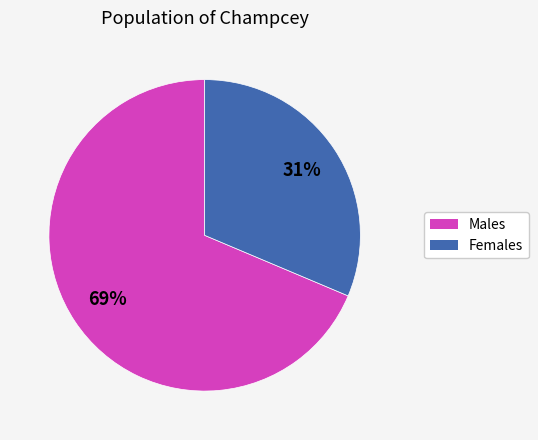

Is there a majority slice in this chart?

Yes